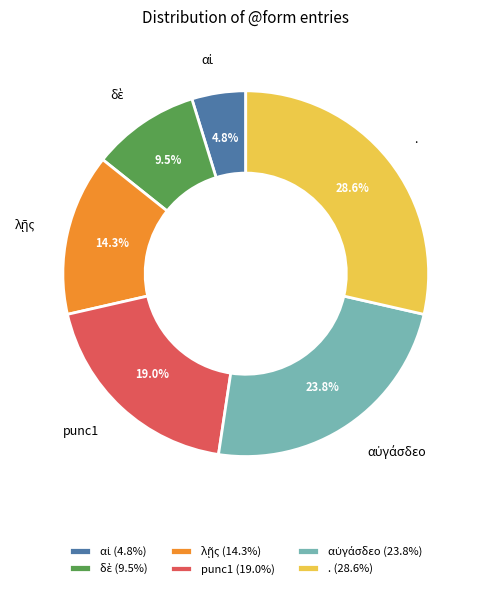

How much of the chart is everything except punc1?

81.0%